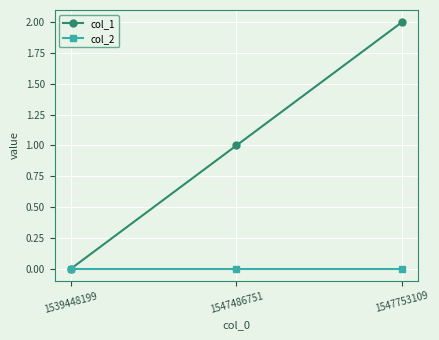

True or false: col_2 has a value of 0 at 1539448199.

True